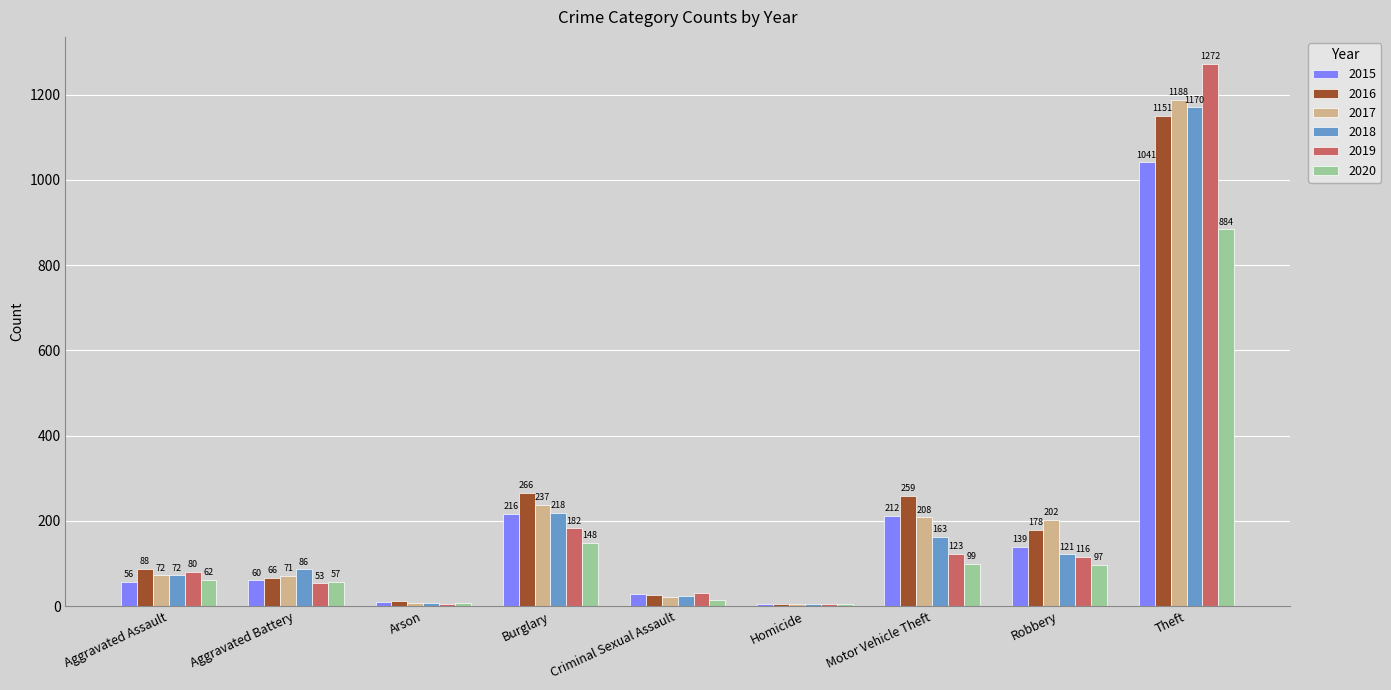

True or false: 2020 has a value of 97 at Robbery.

True